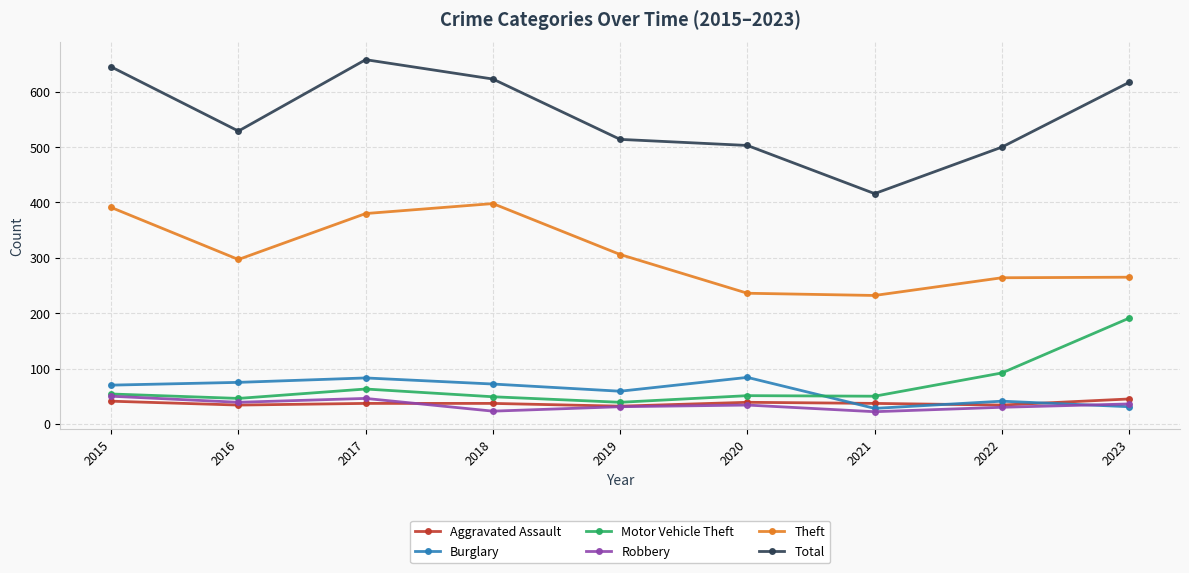

Which label corresponds to the largest value in the chart?

2017